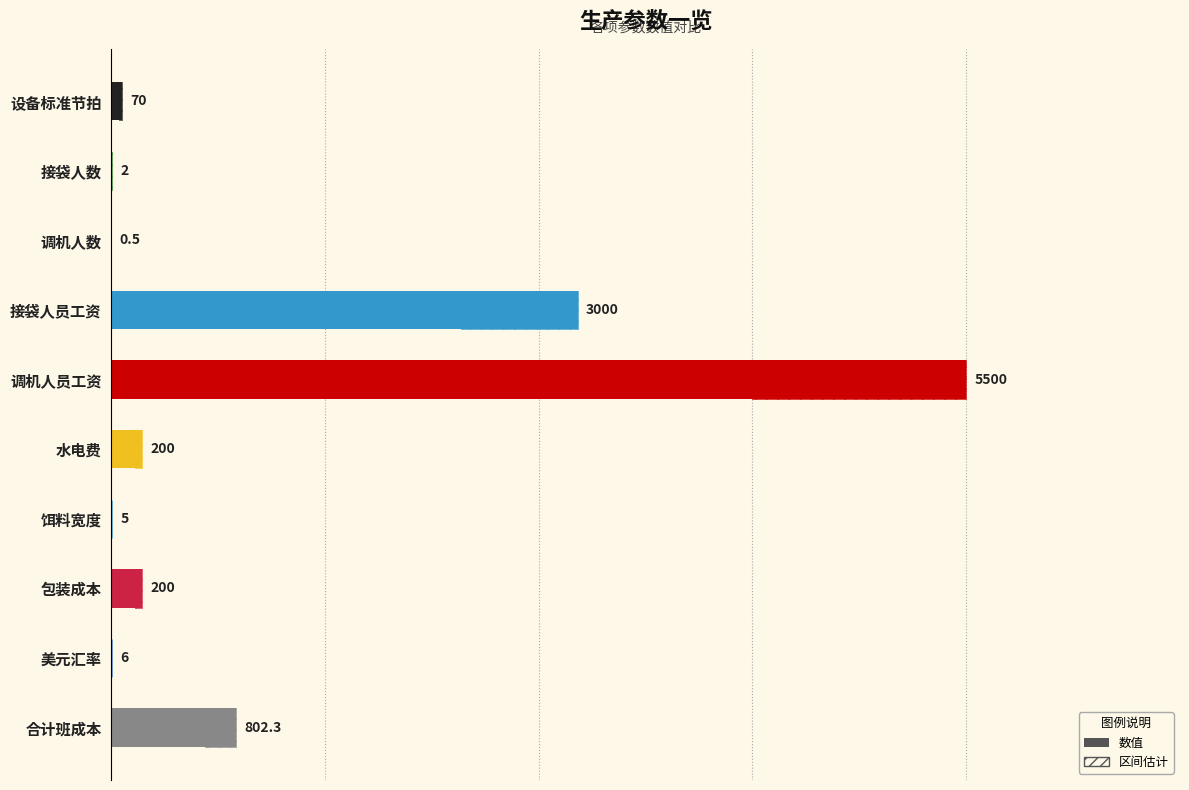

True or false: the data shows 0.2 at 调机人数.

False